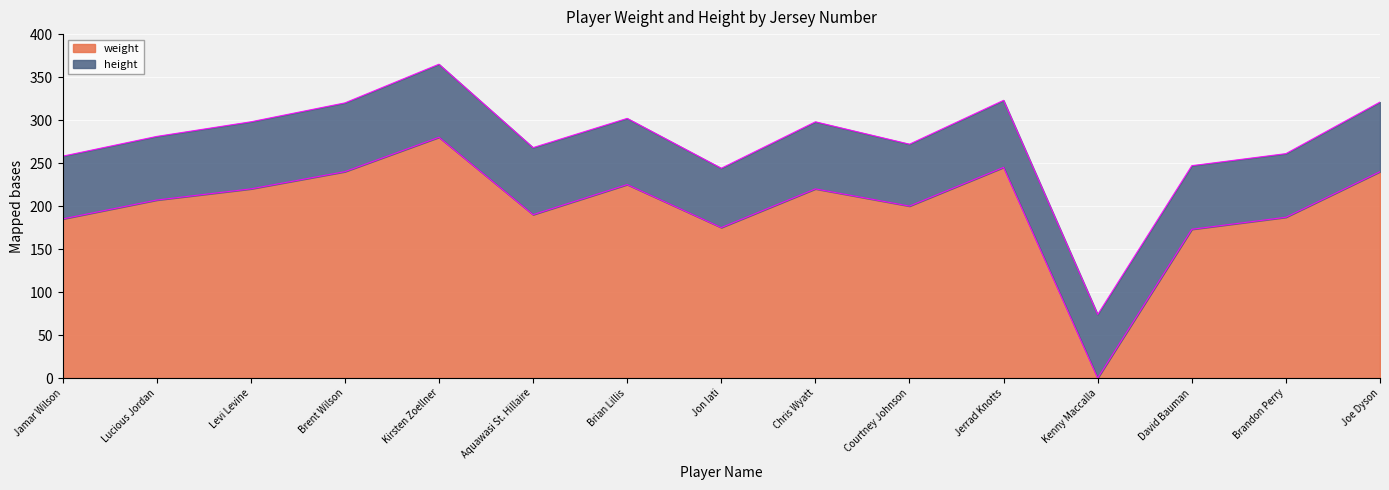

Is it true that the value at David Bauman is 53?

False